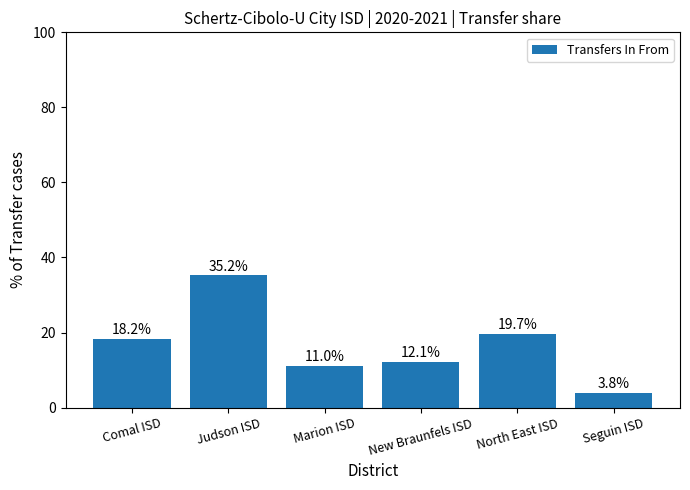

List the labels in order of value, largest first.

Judson ISD, North East ISD, Comal ISD, New Braunfels ISD, Marion ISD, Seguin ISD